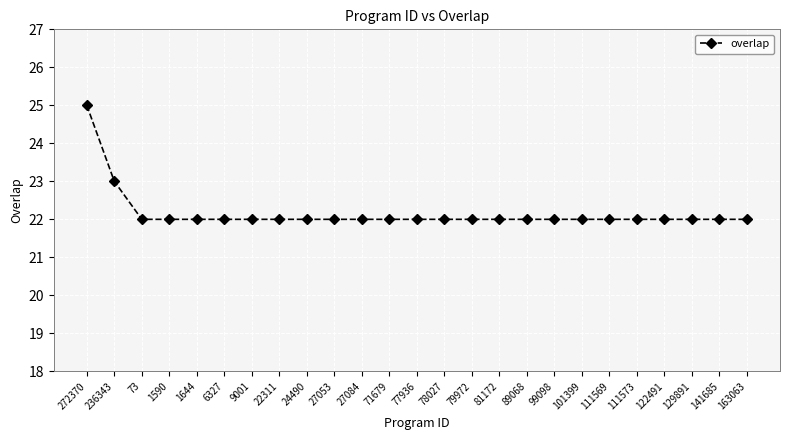

What is the difference between the second highest and second lowest values?

1